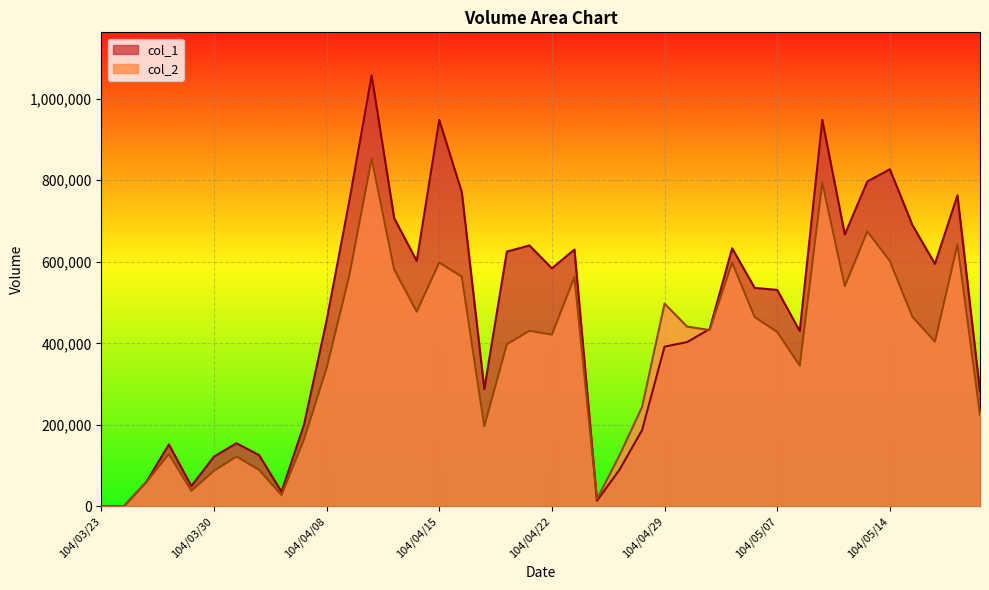

What is the value of the col_2 point at the 27th from the left?

441030